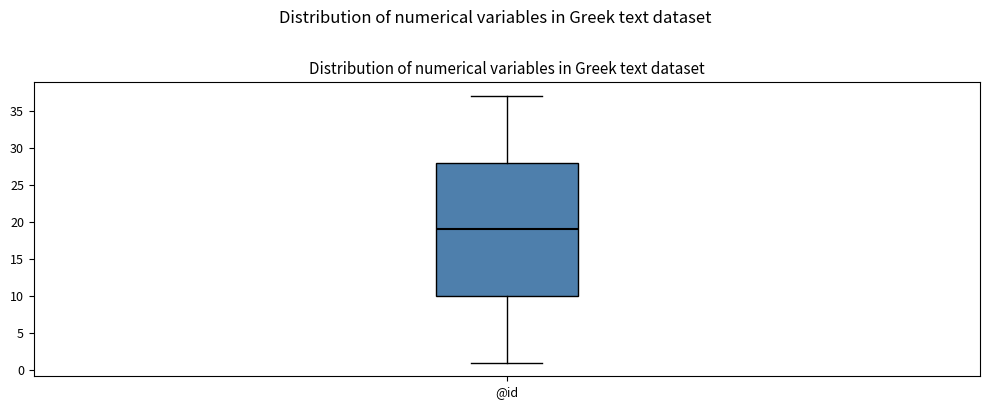

Read this box plot against the y-axis: the position of the median line, the range covered by the box, and the ends of both whiskers. The values are not printed on the chart, so give them approximately, as read against the axis.

median 19, box 10 to 28, whiskers 1 to 37